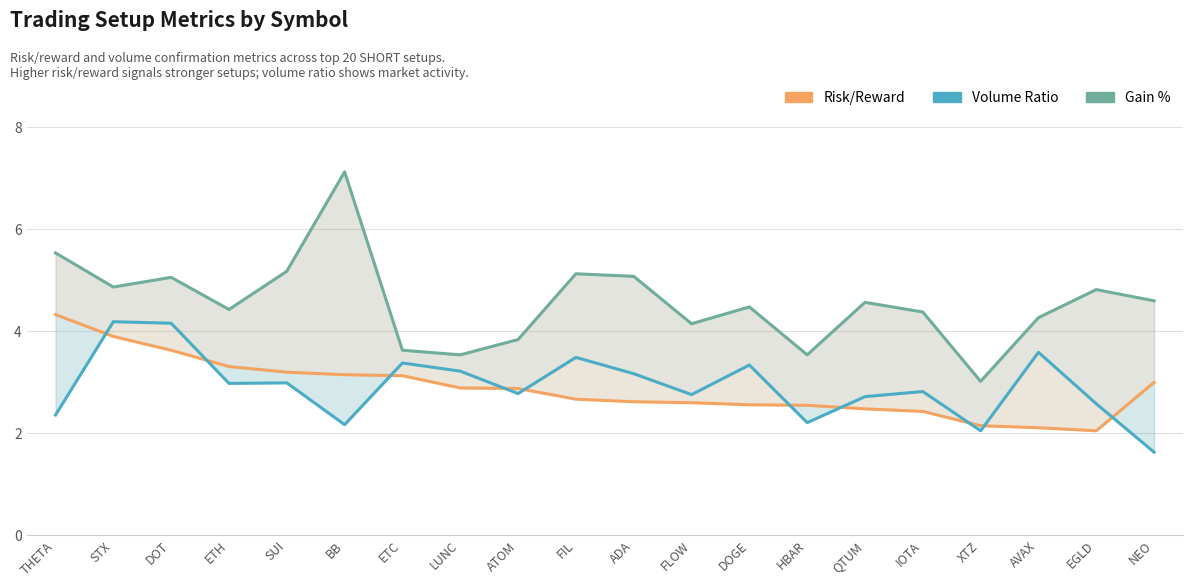

What is the total value across all series at DOGE?

10.4